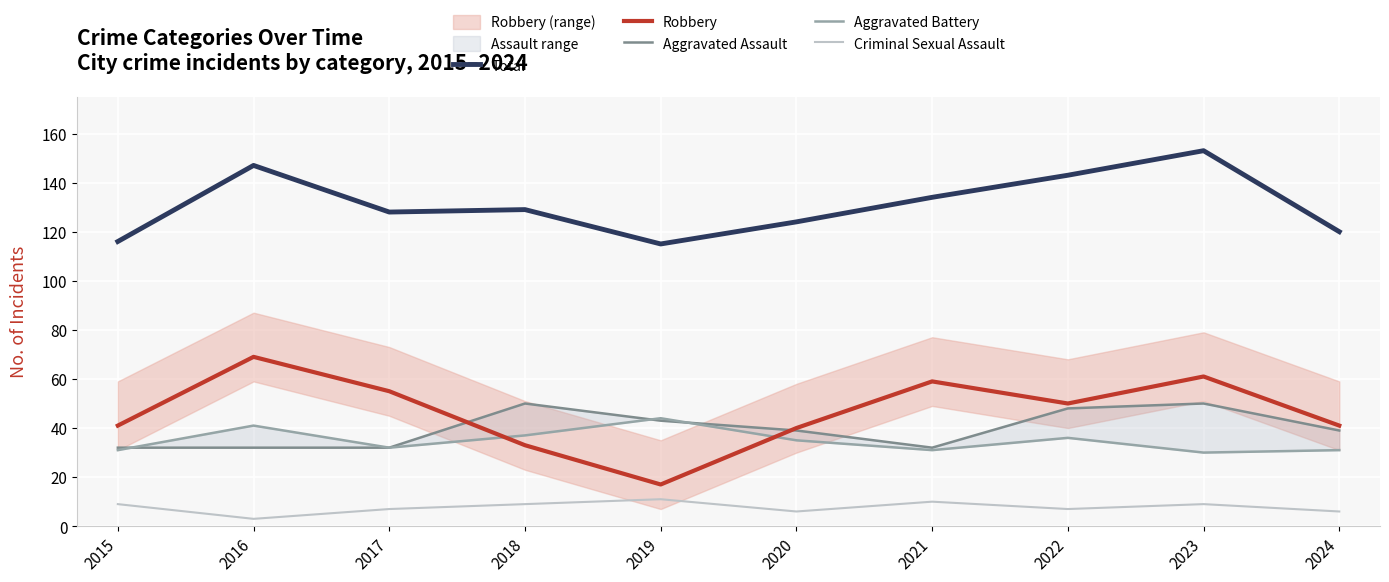

True or false: Criminal Sexual Assault has more than 2 points higher than both neighbors.

True